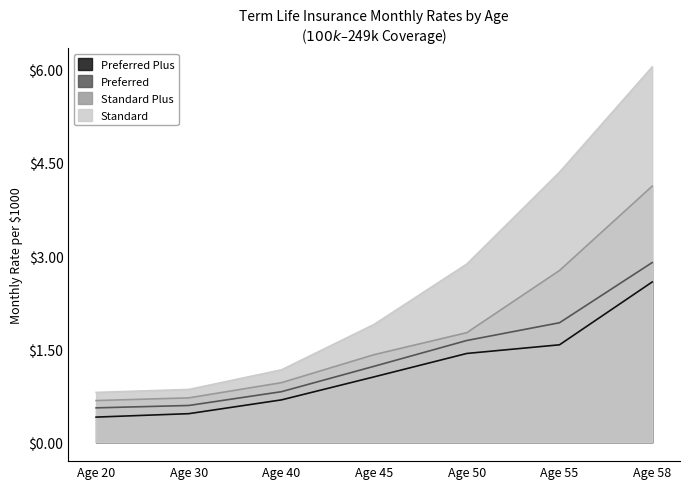

Count the number of categories in the chart.

7